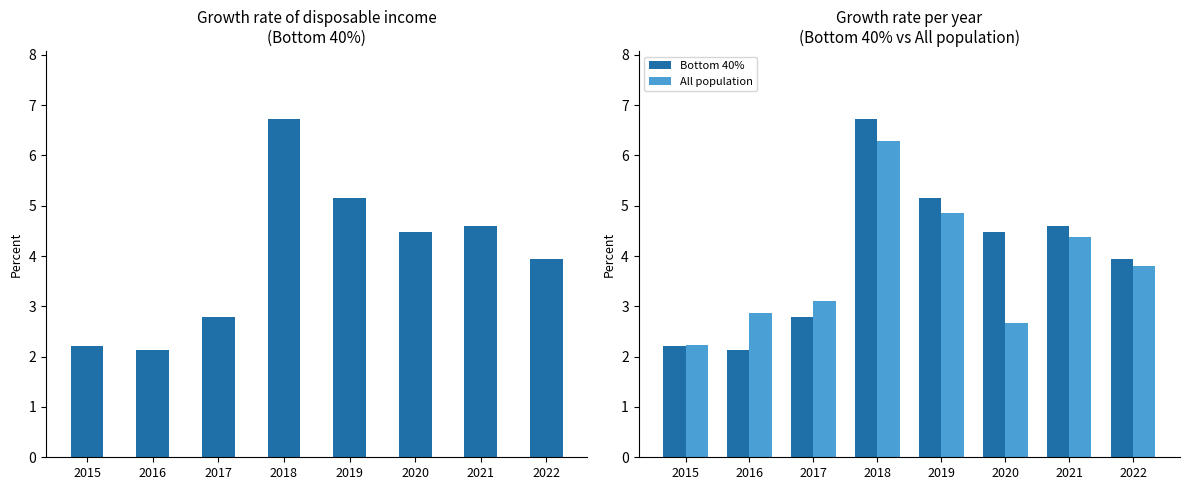

Which series has the largest total across all categories?

Bottom 40%